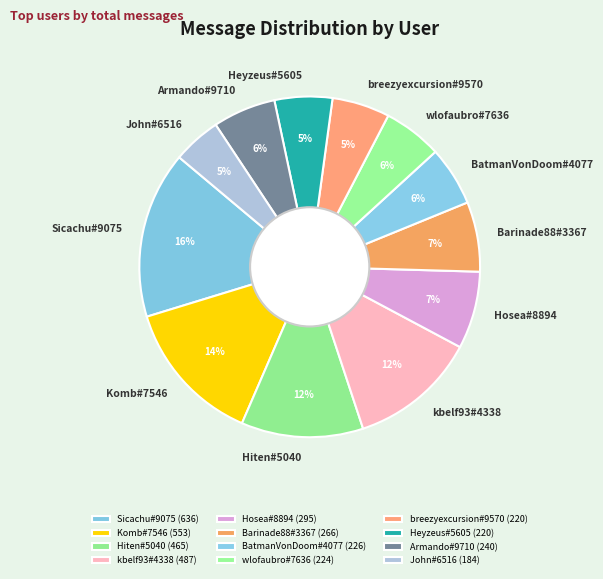

How many slices are in this pie chart?

12